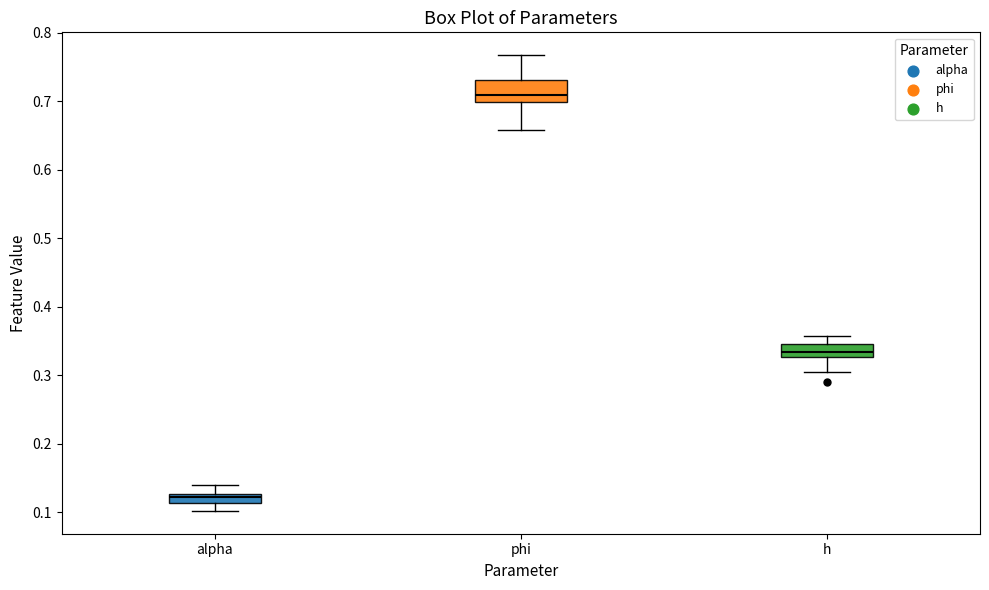

Which box's median line is the highest?

phi